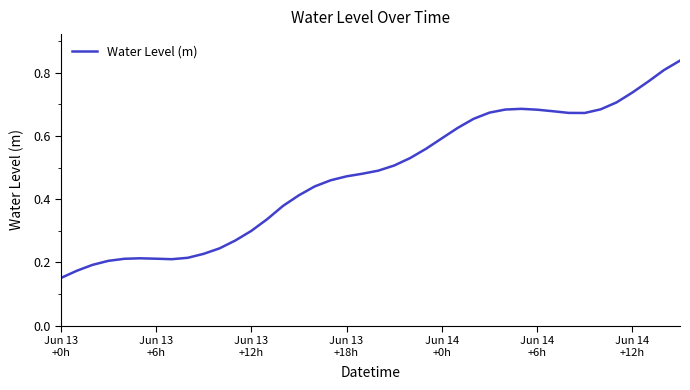

Does the chart have visible grid lines?

No